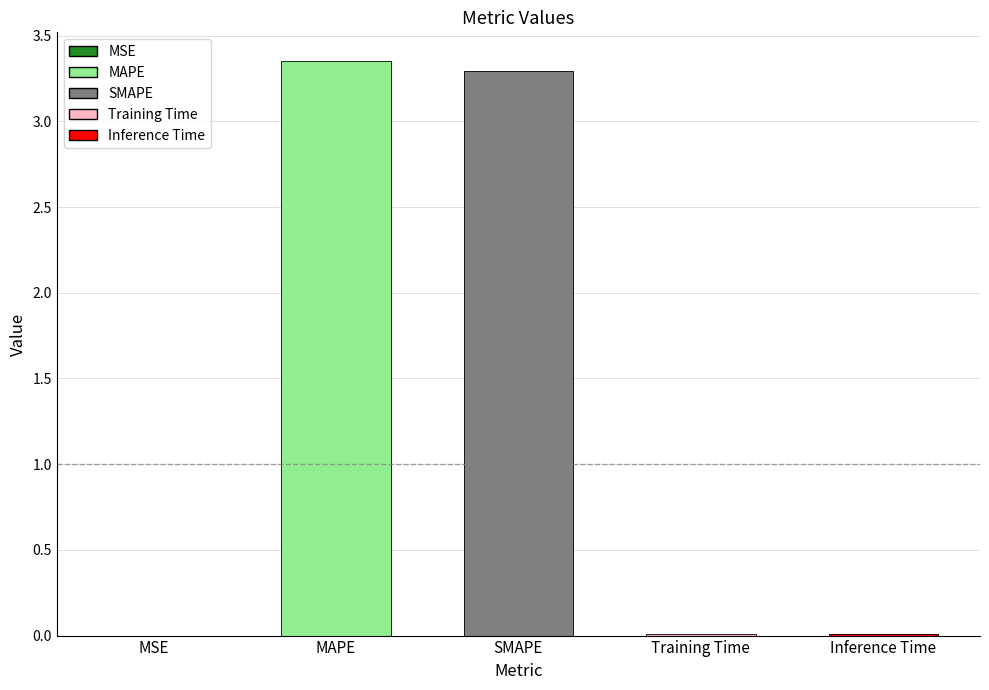

The value at SMAPE is 3.3. True or false?

True